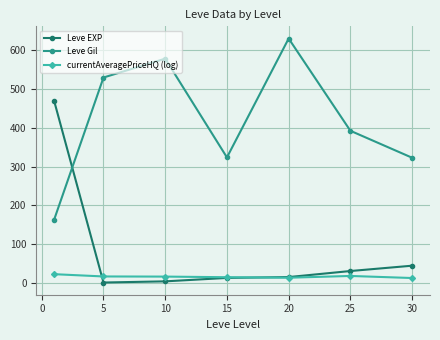

Which series has the largest total across all categories?

Leve Gil